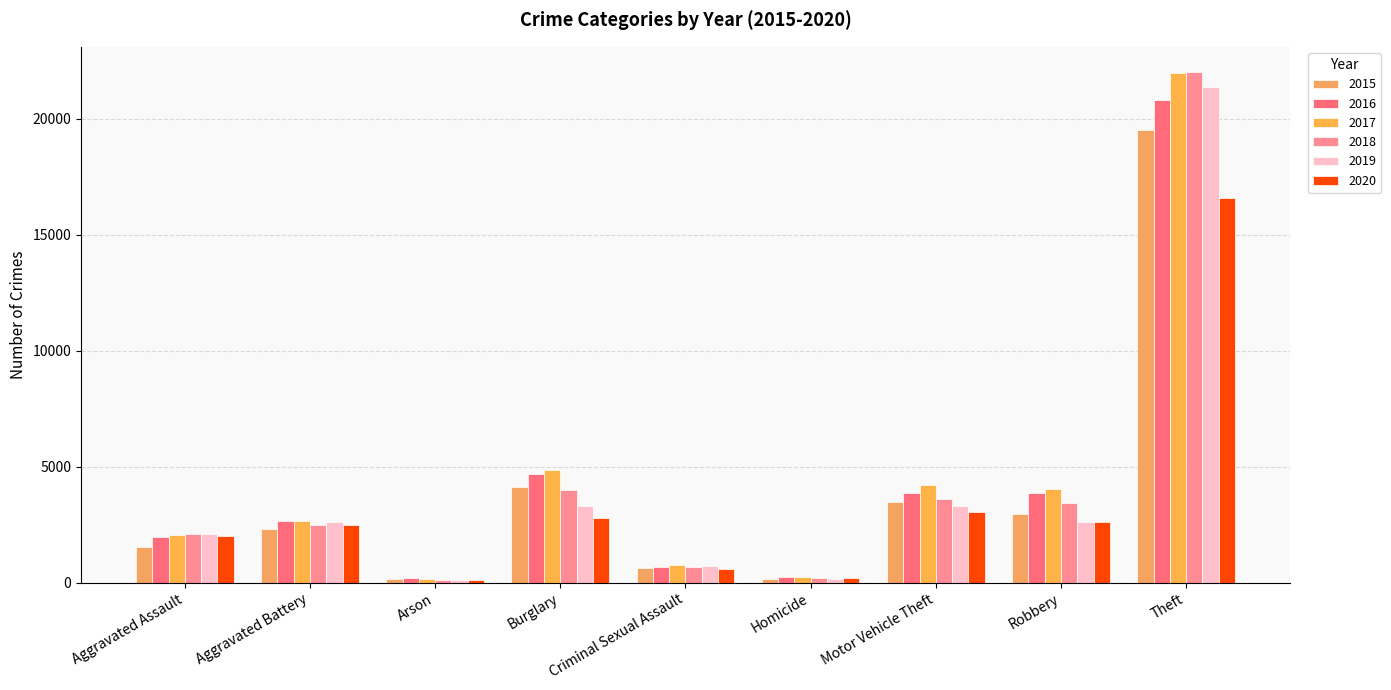

At which label does 2018 first exceed 2472?

Burglary